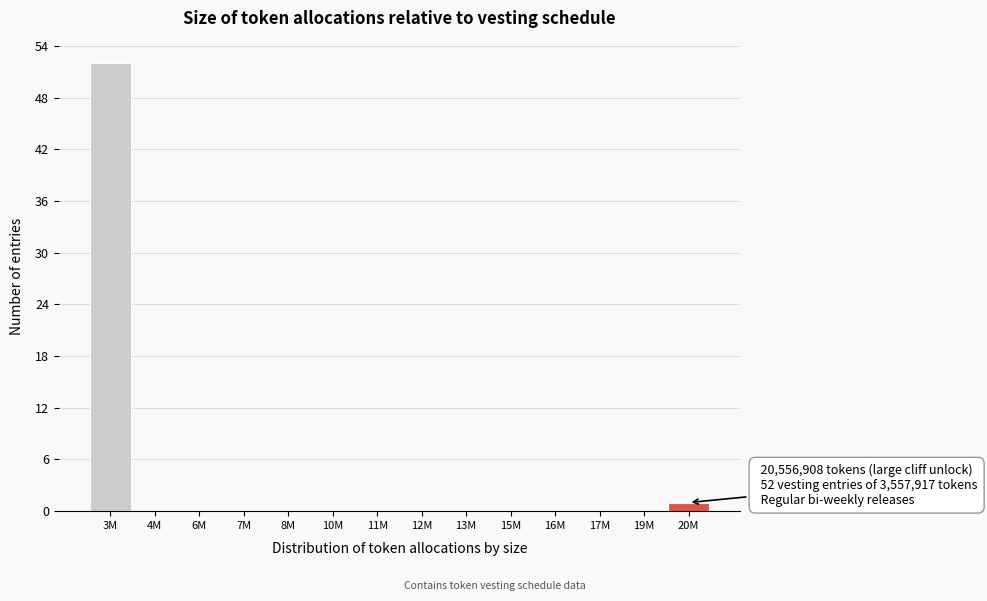

Reading left to right, list all the values displayed in this chart.

3M=52	4M=0	6M=0	7M=0	8M=0	10M=0	11M=0	12M=0	13M=0	15M=0	16M=0	17M=0	19M=0	20M=1